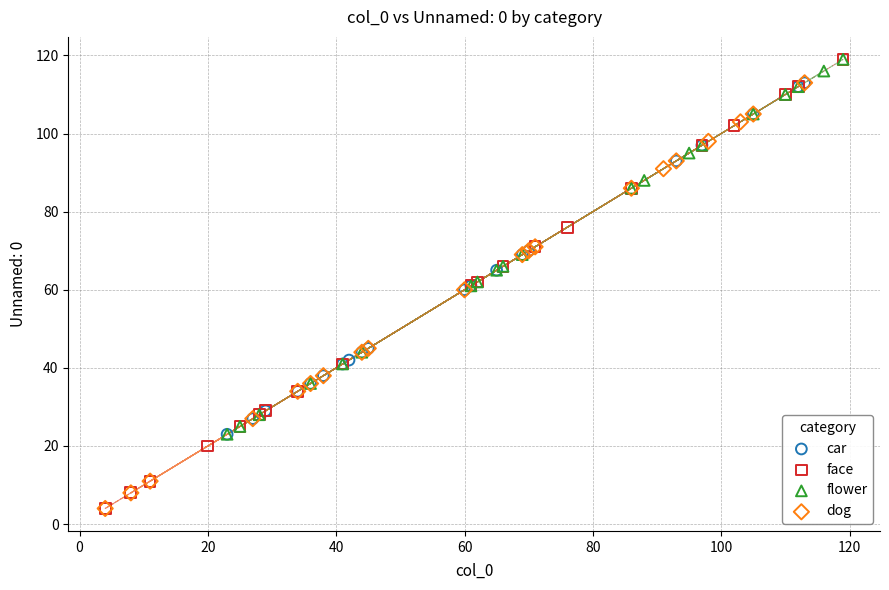

What are all the series names shown in the legend?

car, face, flower, dog